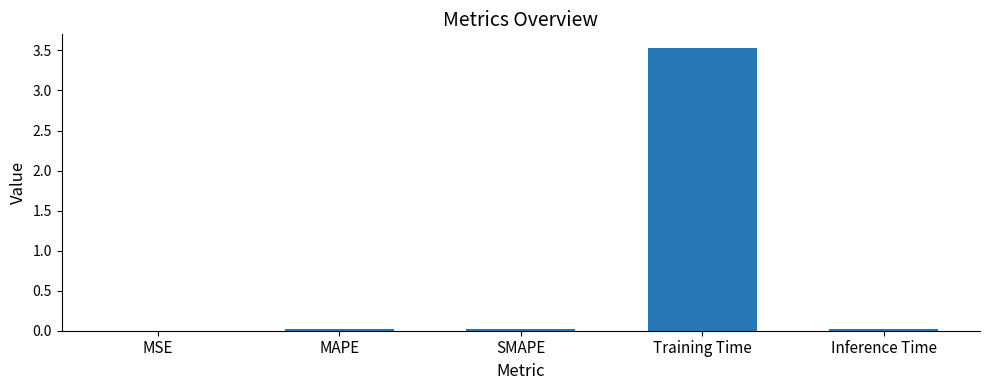

What is the maximum value shown in the chart?

3.5